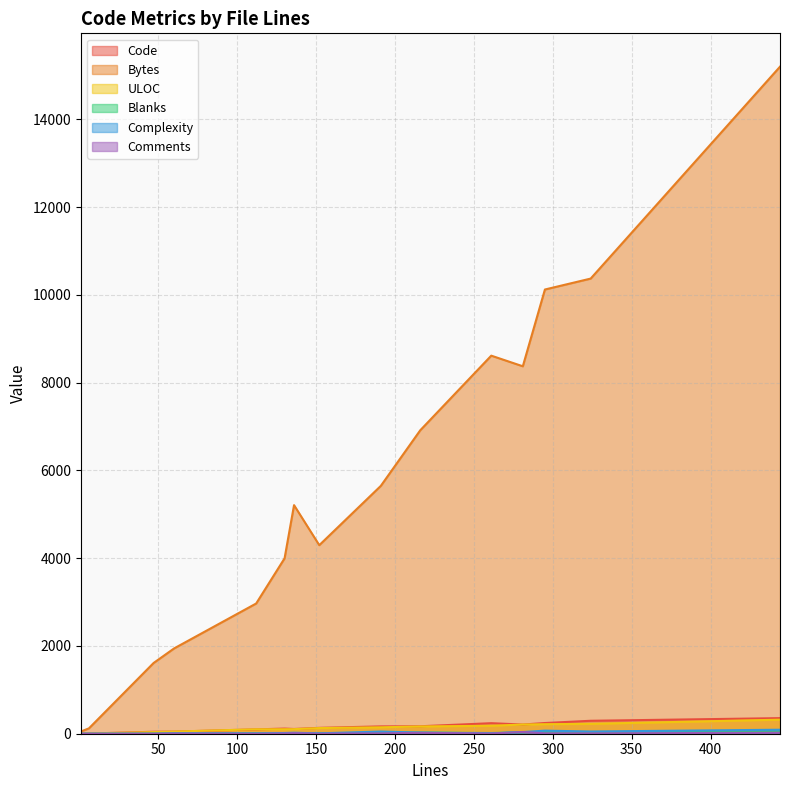

Which series has the widest spread of values?

Bytes